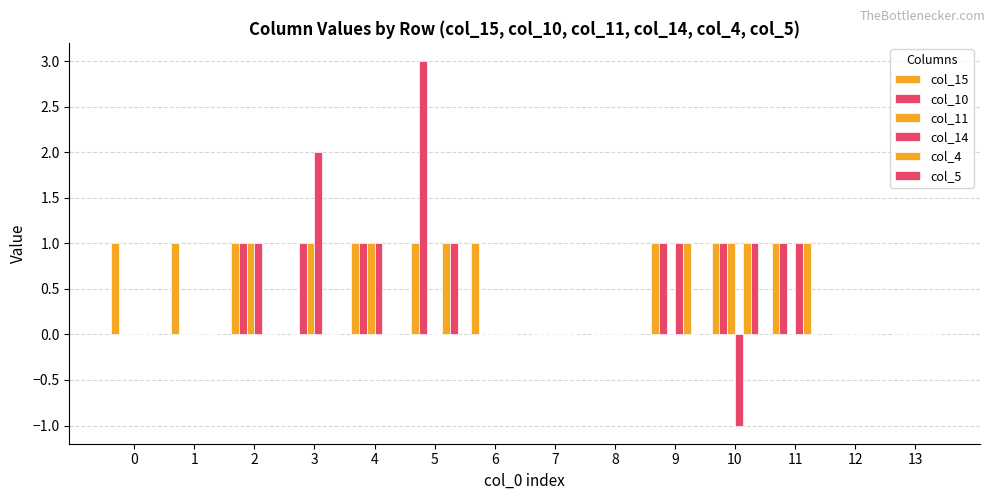

Which series has the largest total across all categories?

col_15